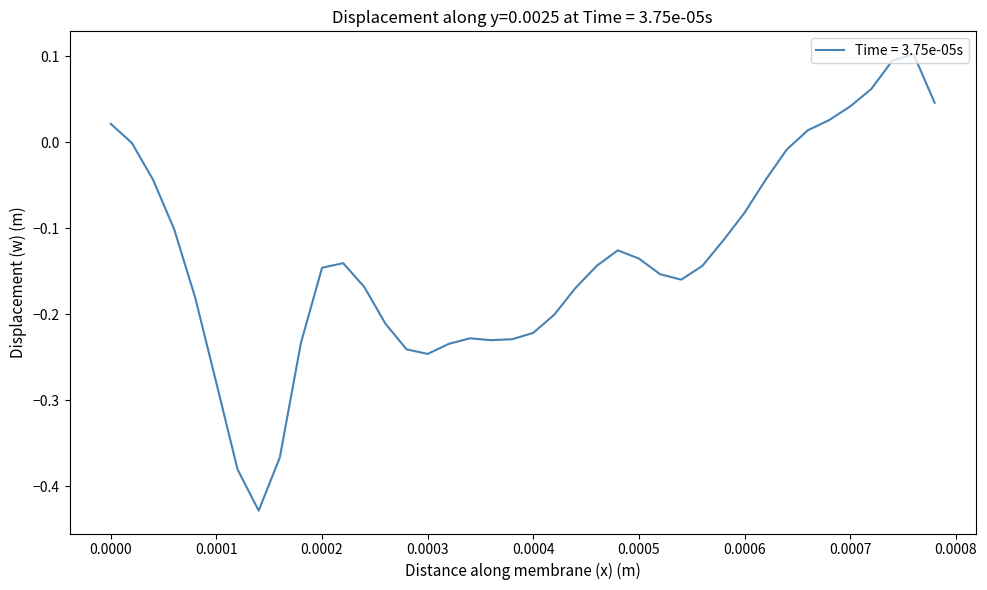

What is the difference between the maximum and minimum values?

0.5